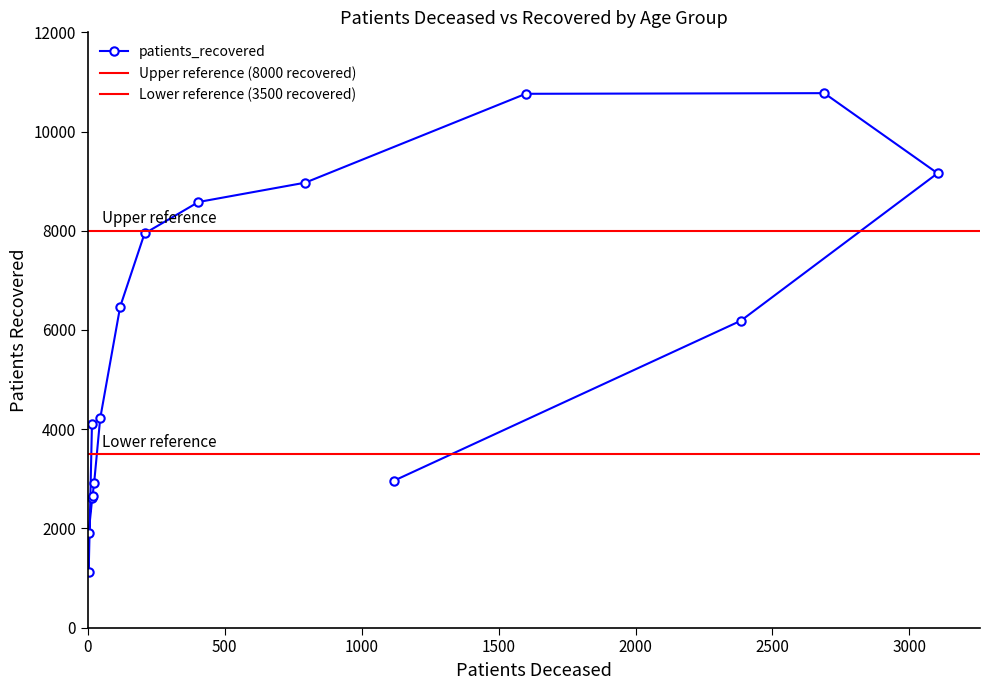

How many values exceed 6188?

7